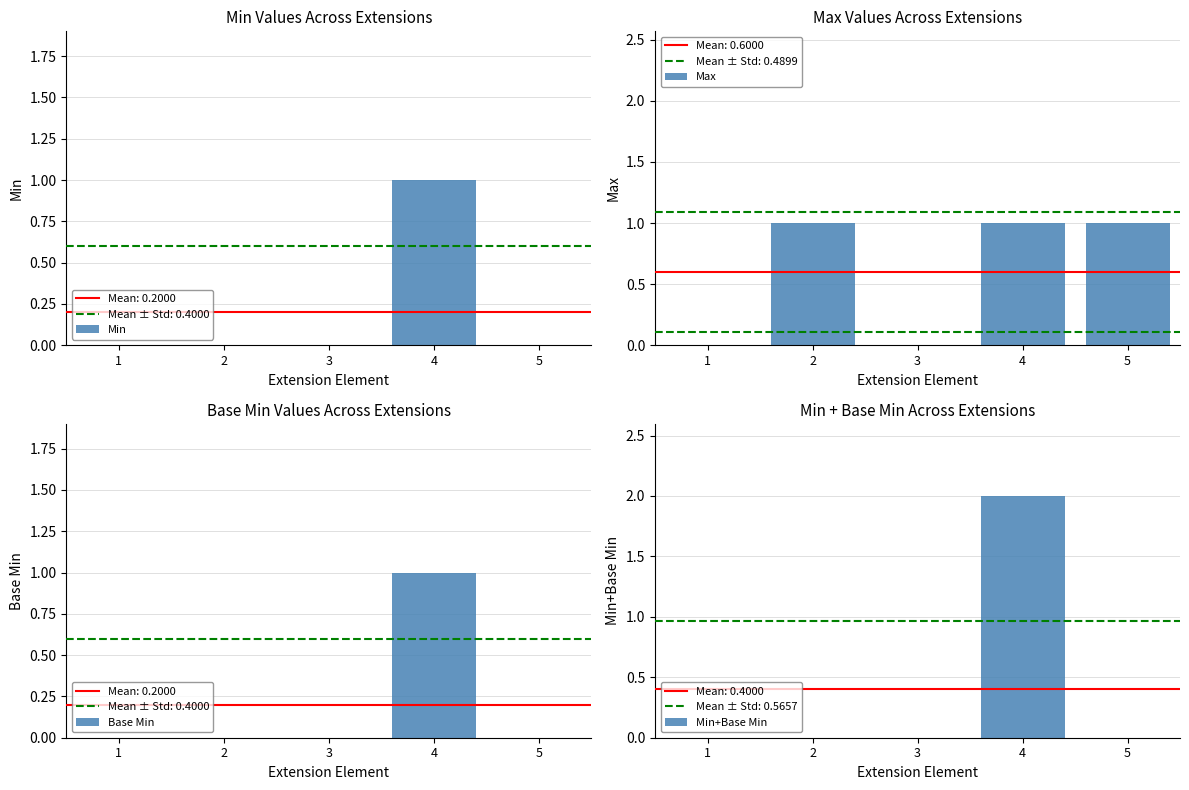

Which series has the largest total across all categories?

Max